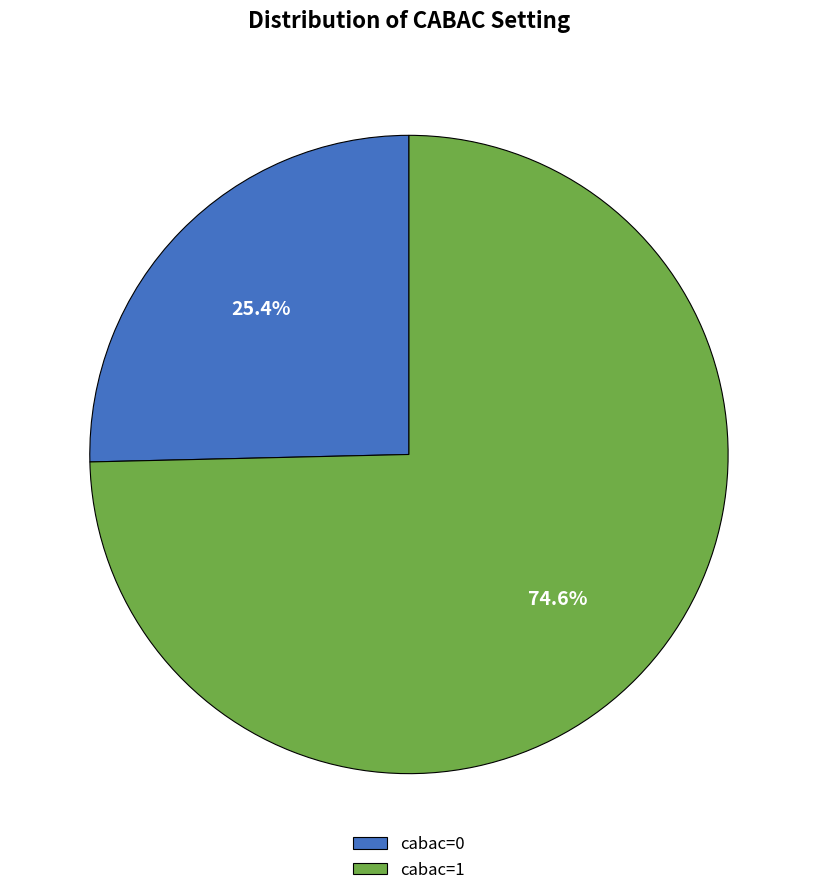

To the nearest percent, what is the combined percentage of cabac=1 and cabac=0?

100%